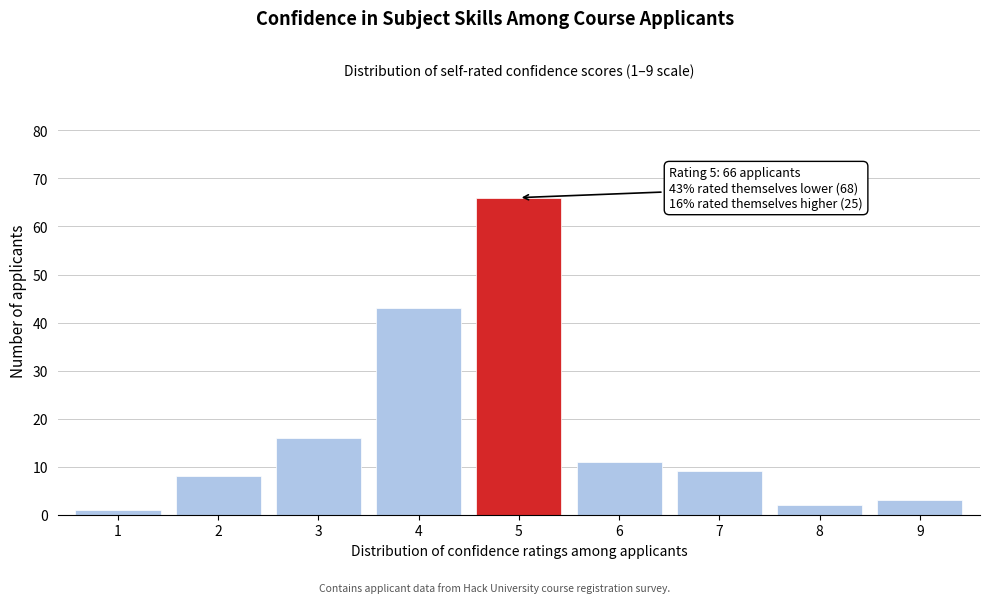

Reading right to left, extract all data points from this chart.

3	2	9	11	66	43	16	8	1